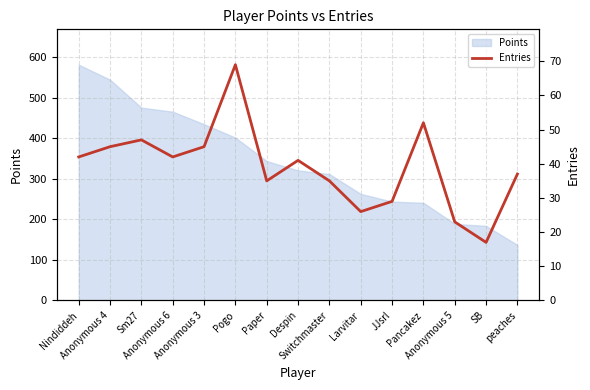

True or false: the data has more than 1 interior local peaks.

True